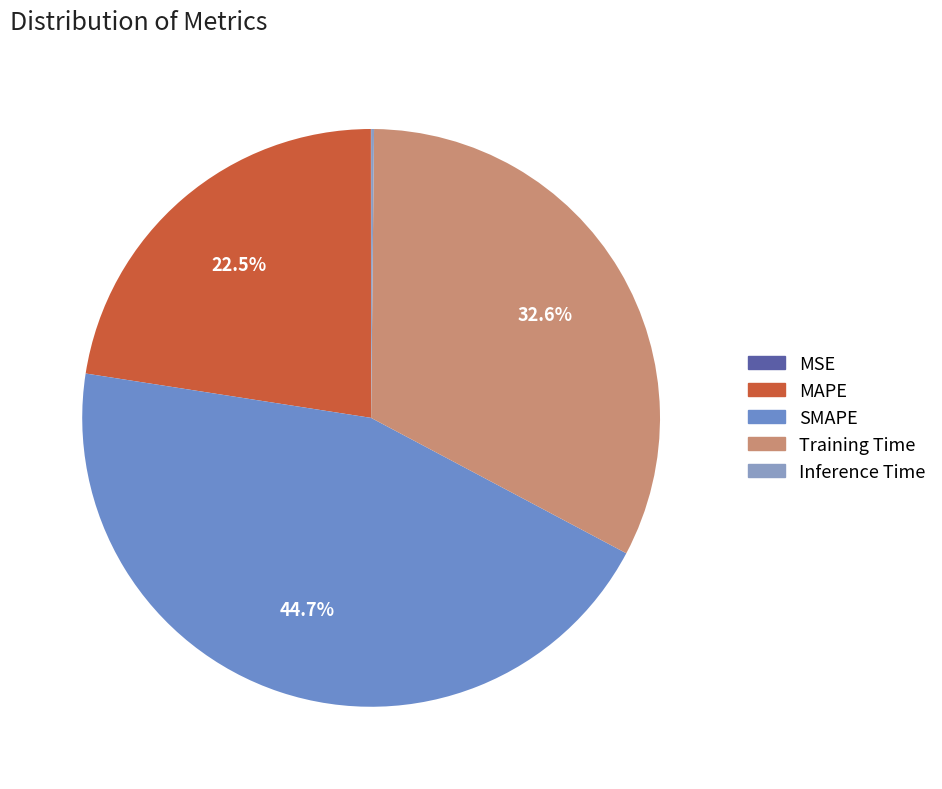

True or false: MAPE accounts for 23% of the total.

True